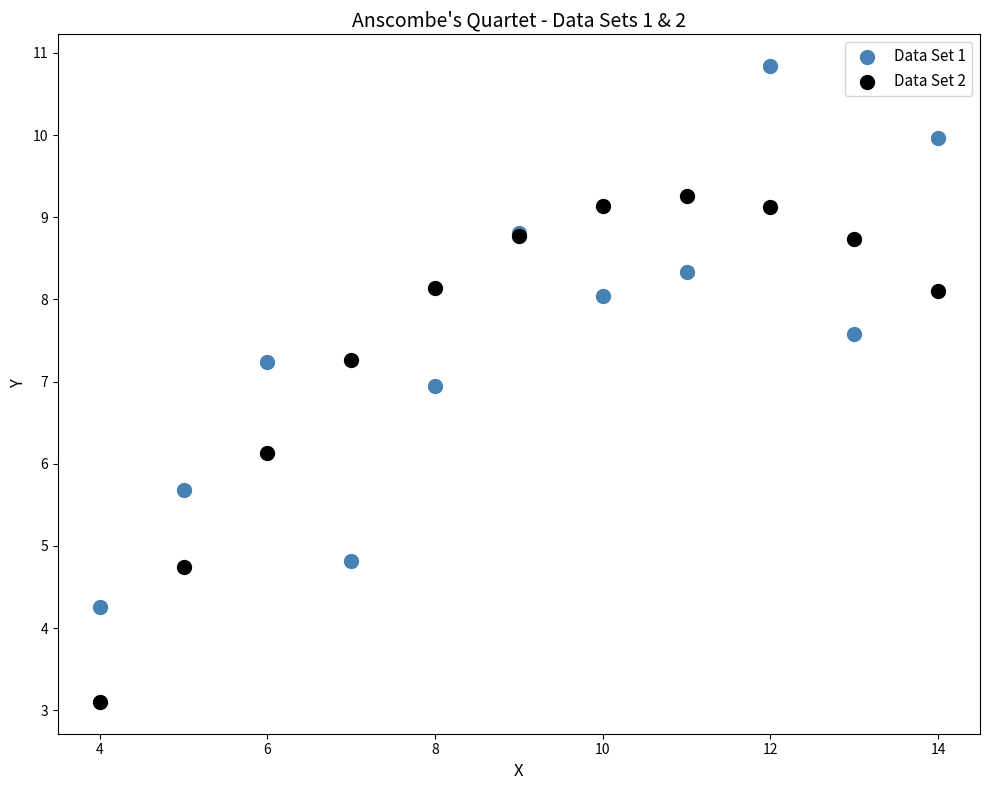

Which series has the largest Y range (max minus min)?

Data Set 1